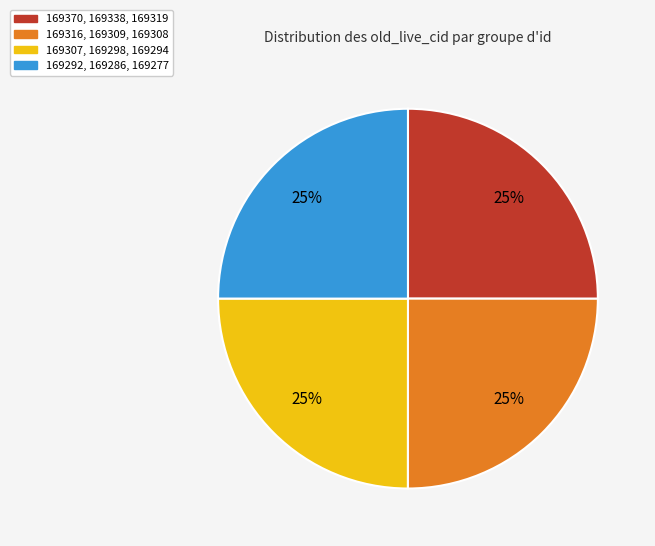

Does any single category account for the majority?

No